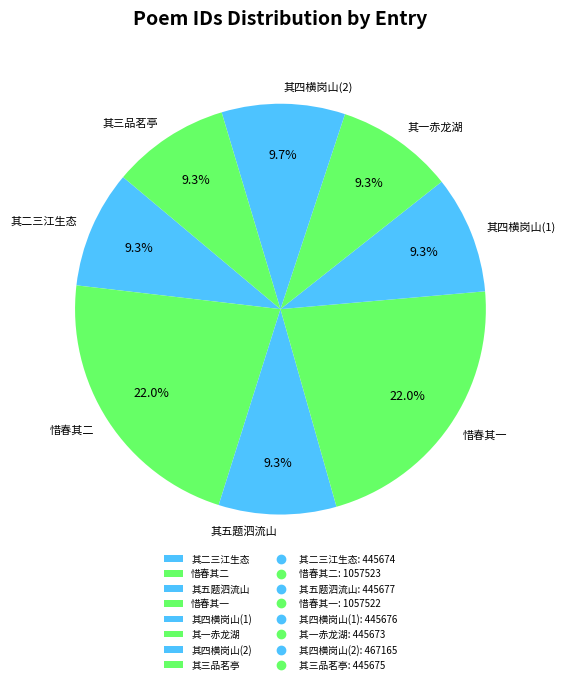

What is the total percentage of 其四横岗山(1) and 其四横岗山(2)?

19.0%